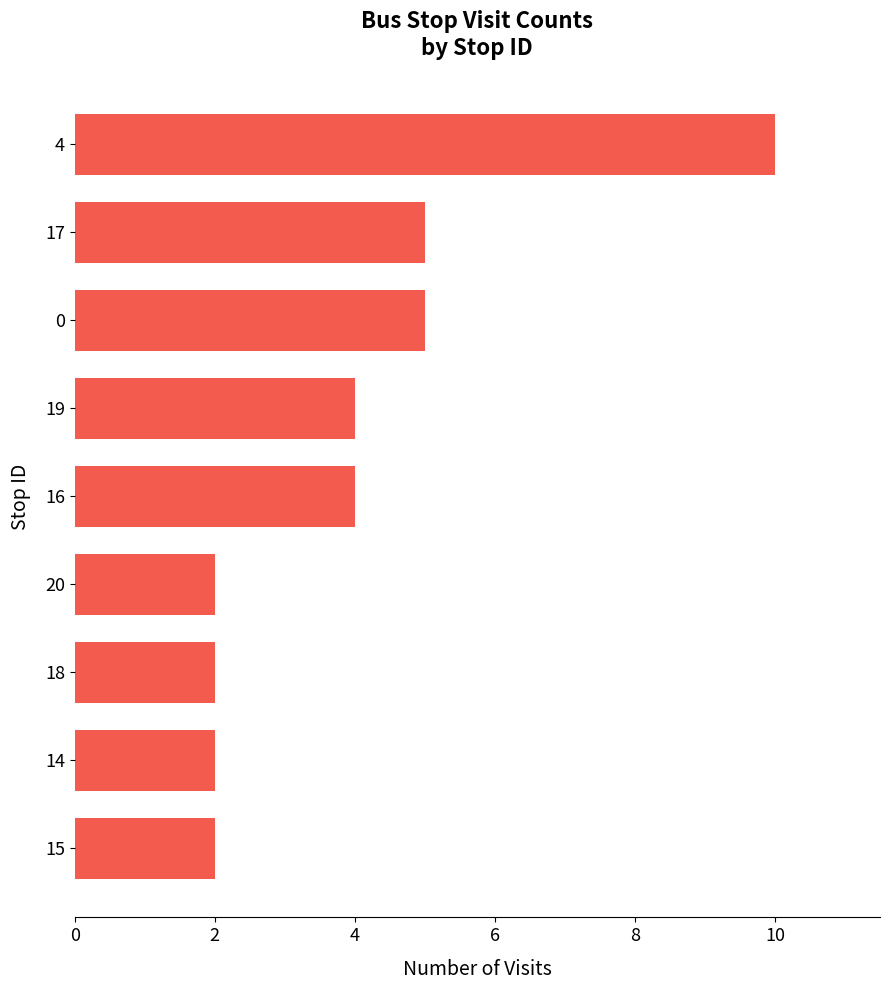

Reading top to bottom, list all the values displayed in this chart.

4=10	17=5	0=5	19=4	16=4	20=2	18=2	14=2	15=2